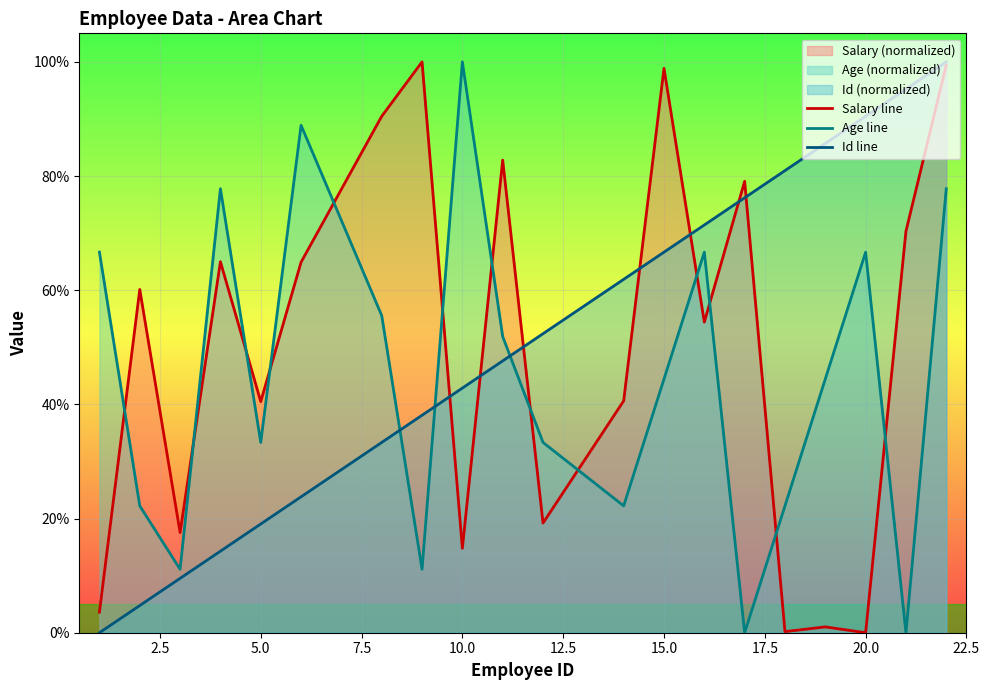

Reading left to right, list all the values displayed in this chart.

Salary line: 3.6	60.1	17.5	65.0	40.5	64.9	90.5	100.0	14.8	82.8	19.2	40.6	98.9	54.4	79.1	0.2	1.0	0.0	70.3	99.5
Age line: 66.7	22.2	11.1	77.8	33.3	88.9	55.6	11.1	100.0	51.9	33.3	22.2	44.4	66.7	0.0	22.2	44.4	66.7	0.0	77.8
Id line: 0.0	4.8	9.5	14.3	19.0	23.8	33.3	38.1	42.9	47.6	52.4	61.9	66.7	71.4	76.2	81.0	85.7	90.5	95.2	100.0